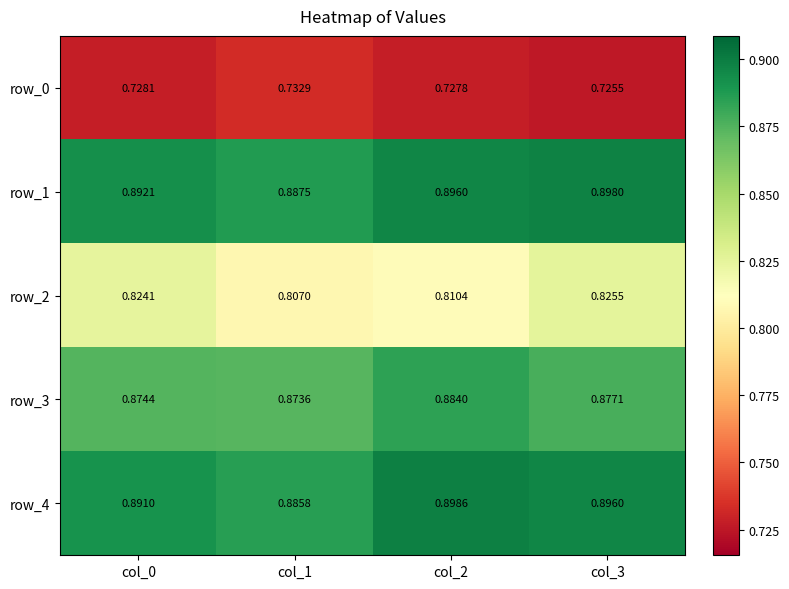

Is the value of row_4 at col_3 greater than the value of row_0 at col_3?

Yes